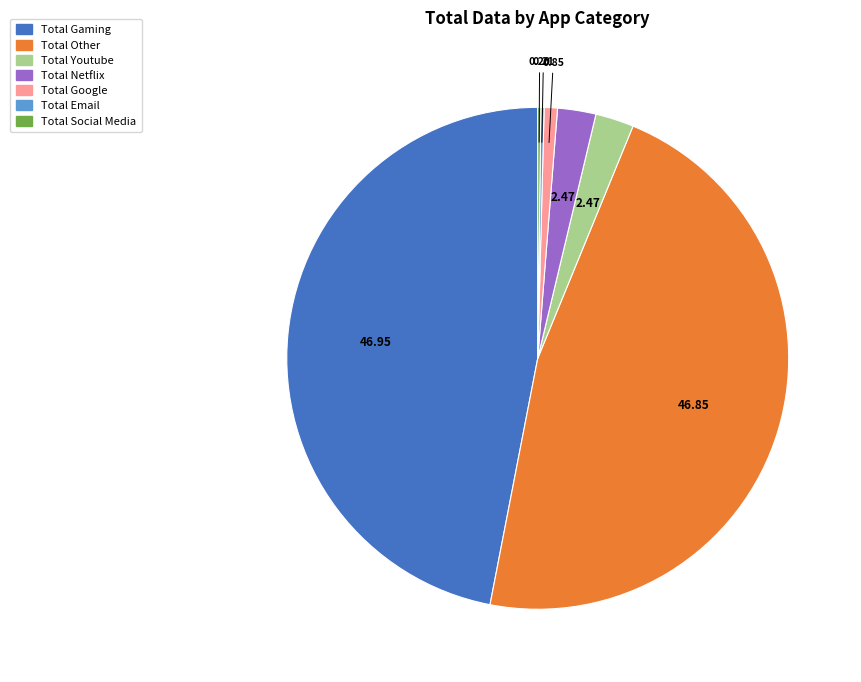

Which has a higher value, Total Google or Total Gaming?

Total Gaming